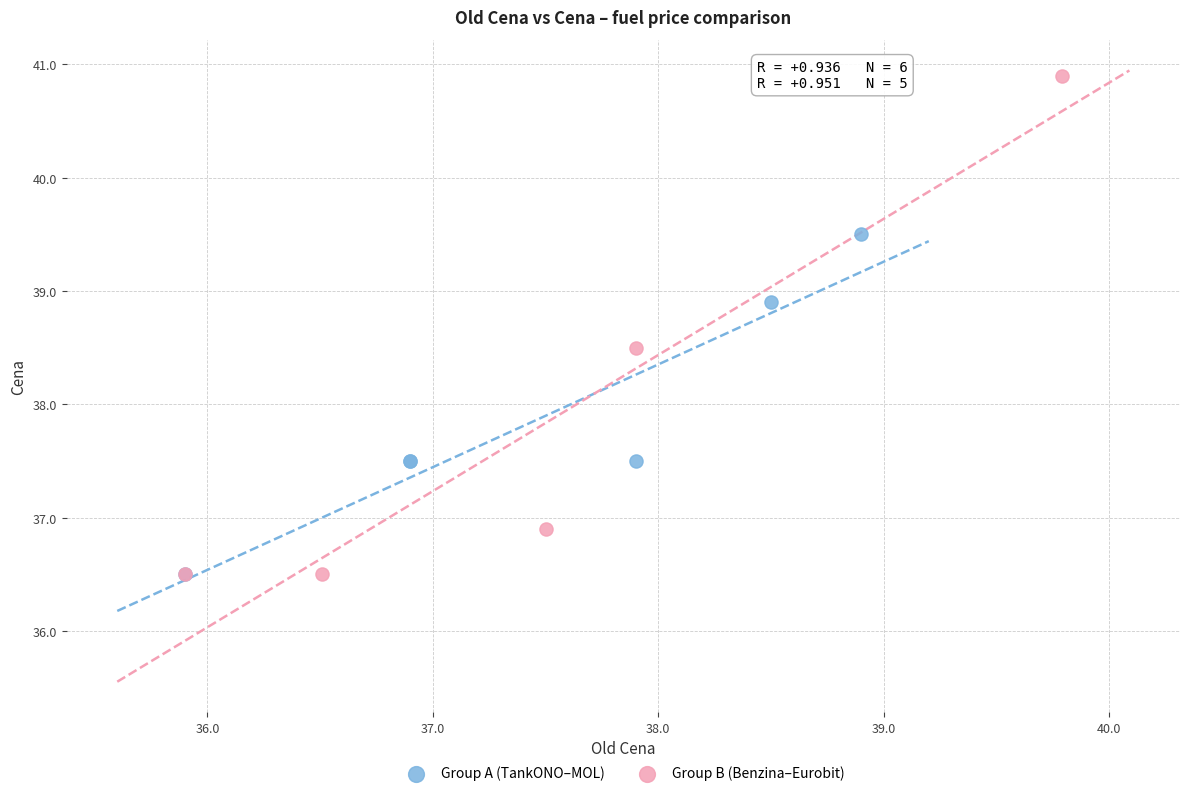

Which series contains the highest Y value?

Group B (Benzina–Eurobit)